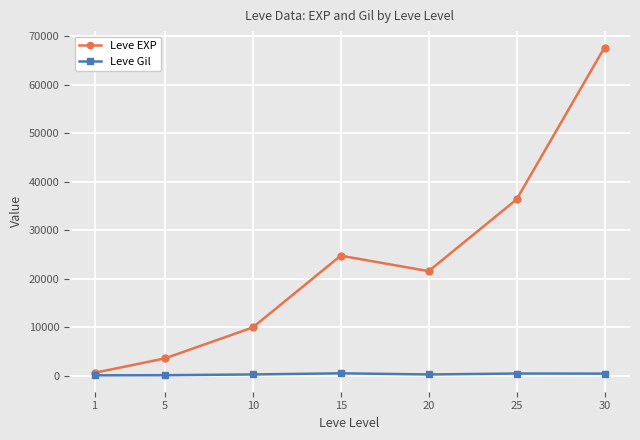

Is it true that Leve EXP equals 4435 at 10?

False